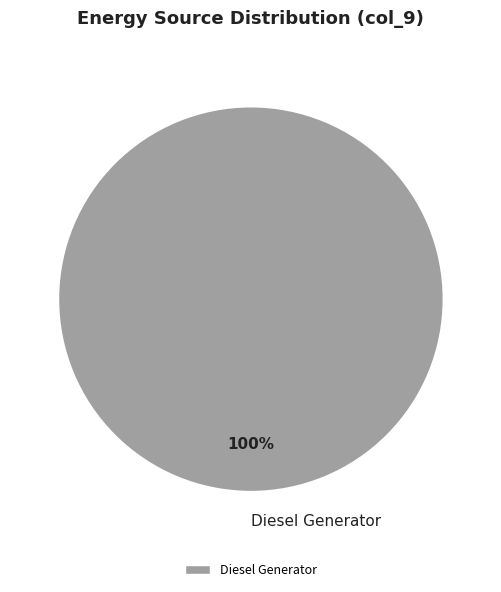

Is there a majority slice in this chart?

Yes